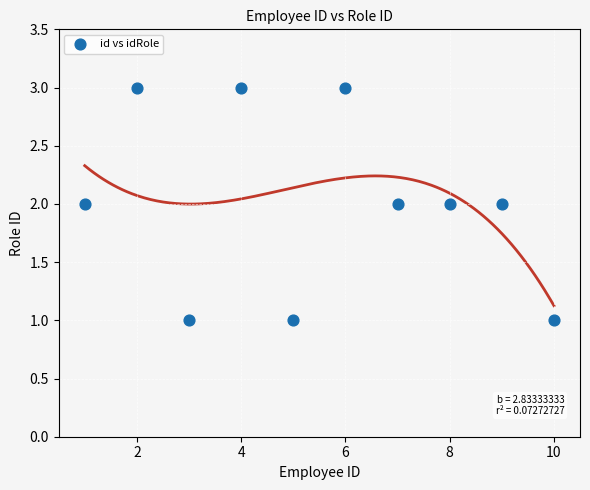

What is the average X value?

6